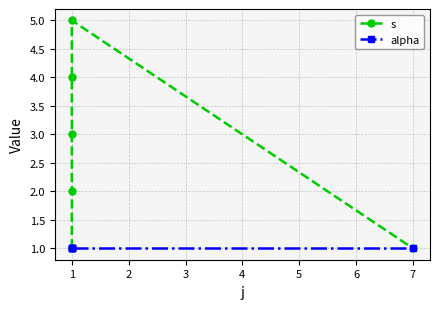

Count the number of categories in the chart.

6